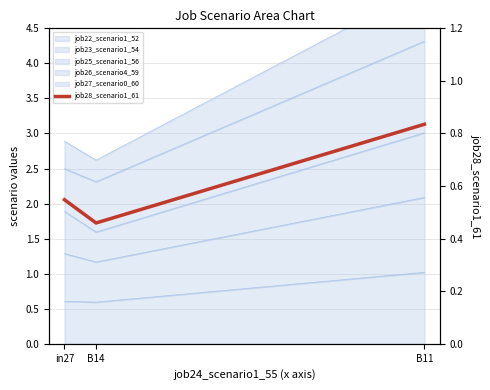

What is the label of the 2nd point from the left?

B14